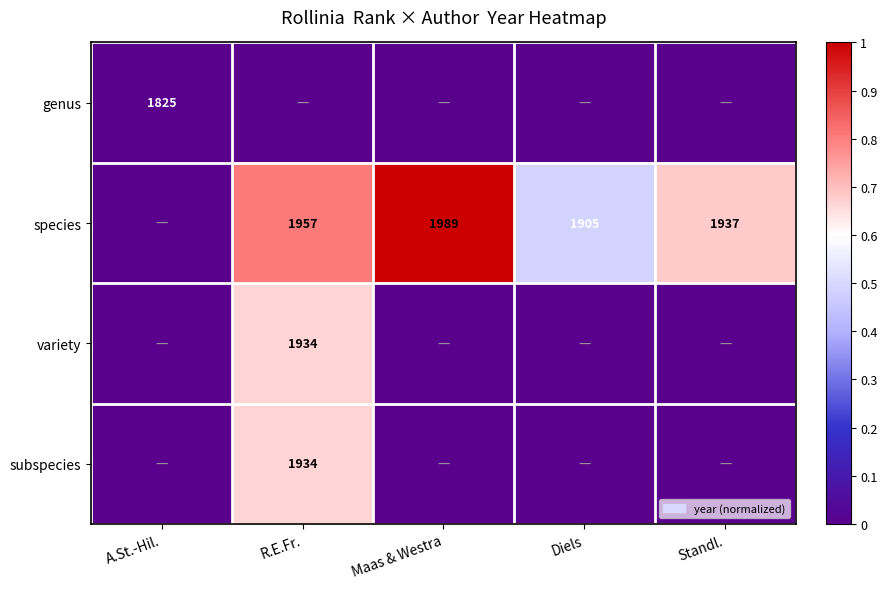

The value of species at Standl. is 901. True or false?

False